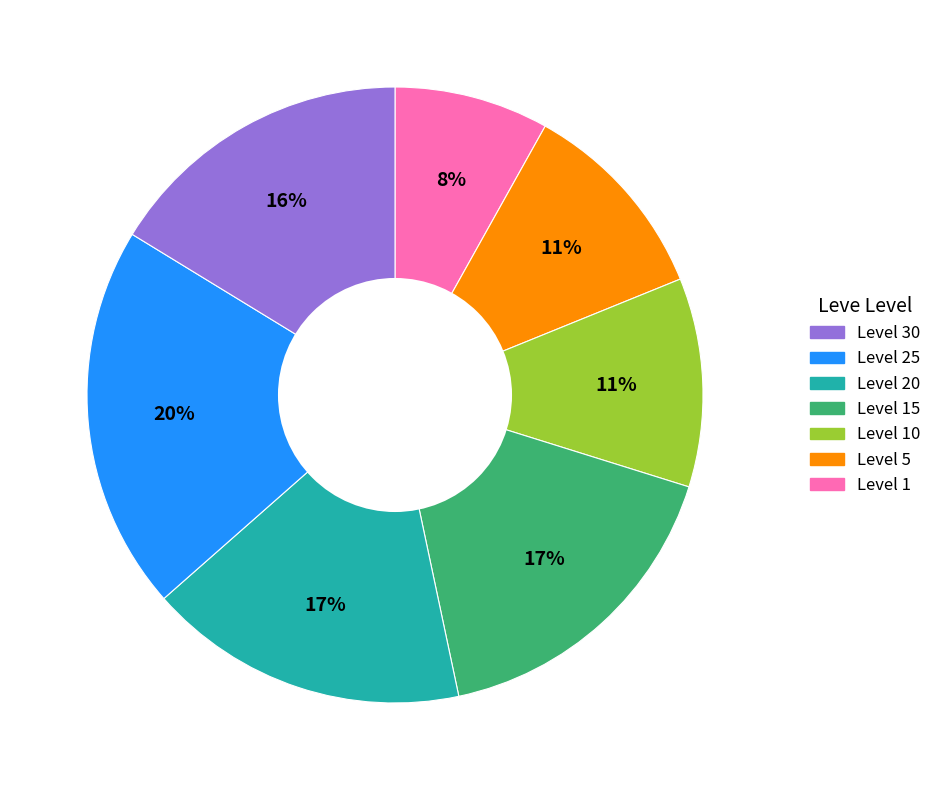

How many segments does this pie chart have?

7